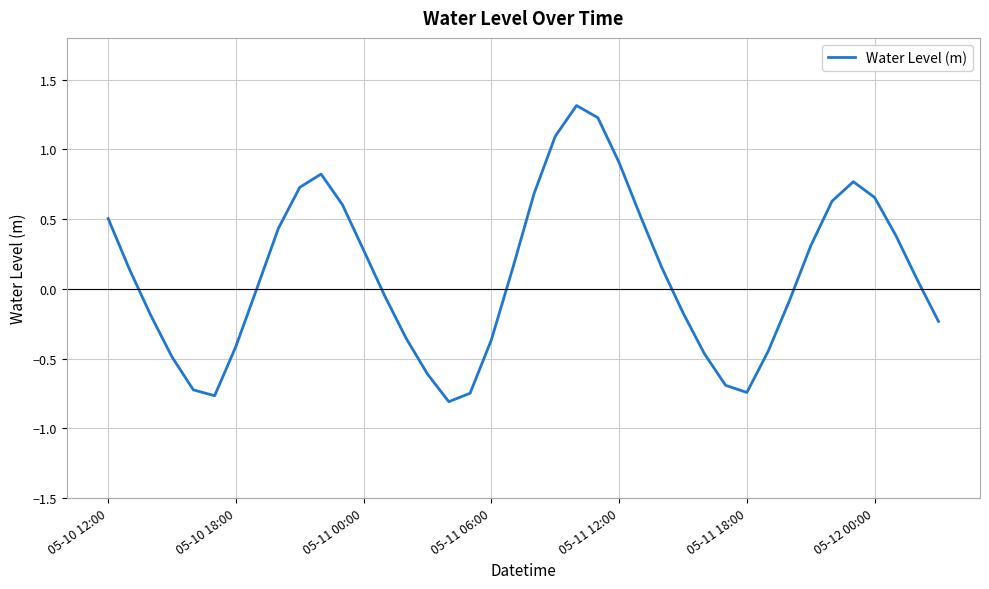

What is the minimum value shown in the chart?

-0.8